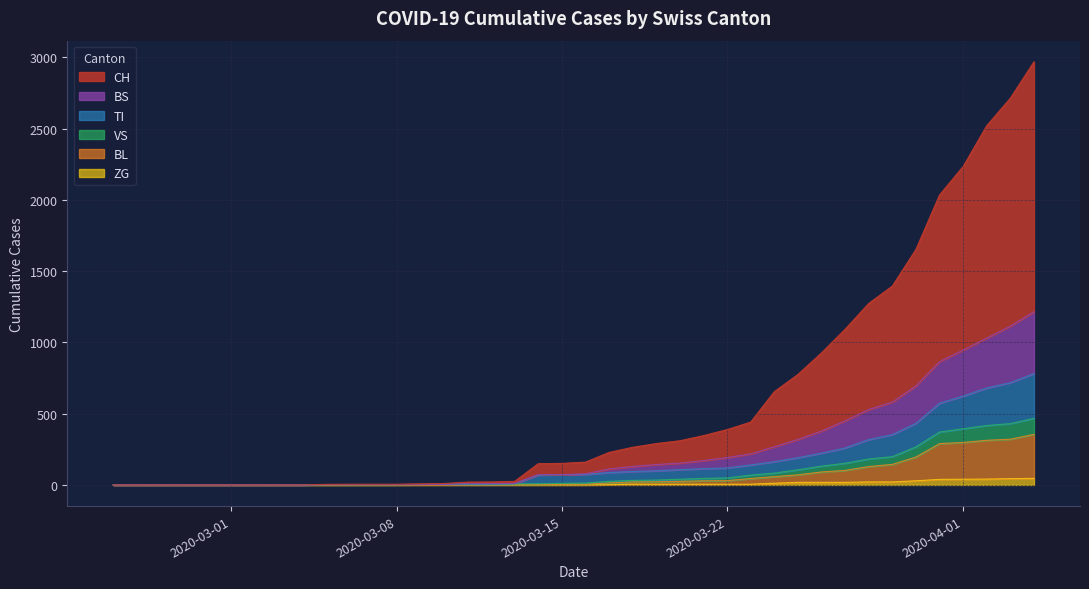

At how many categories does at least one series exceed 210?

19